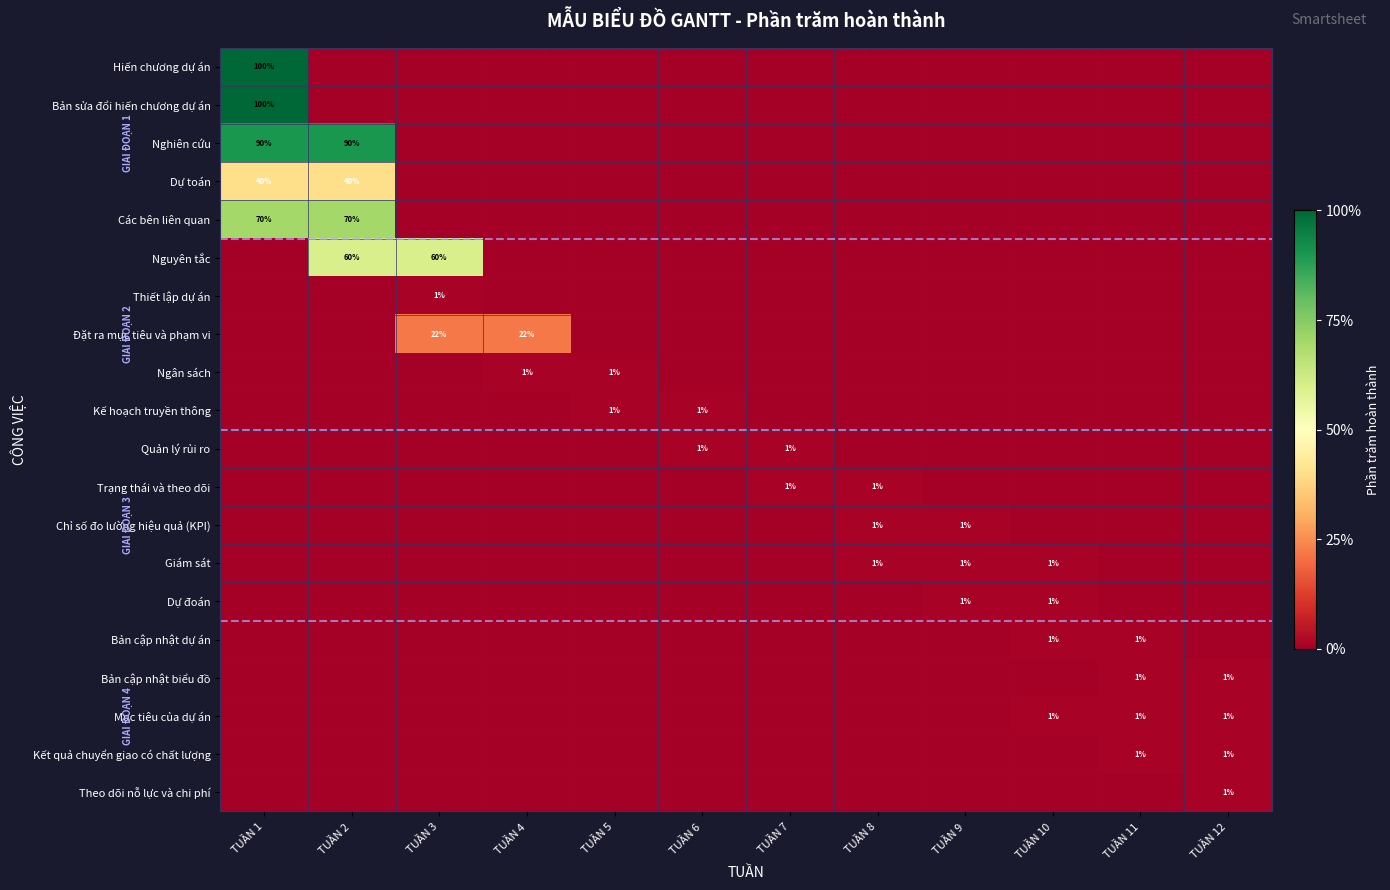

The Mục tiêu của dự án series shows 0 at TUẦN 12. True or false?

False